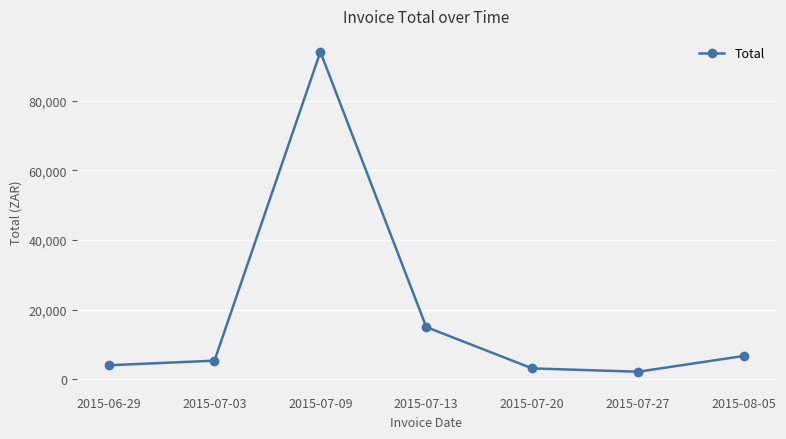

What is the label of the 4th point from the left?

2015-07-13